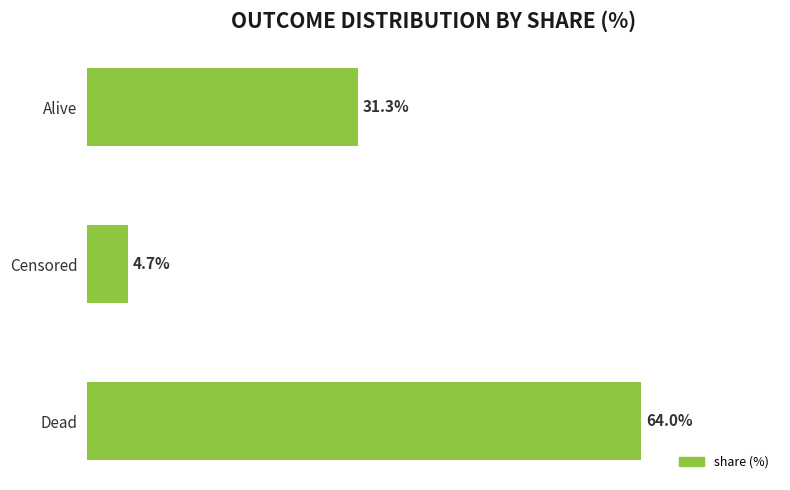

Which has a higher value, Alive or Dead?

Dead